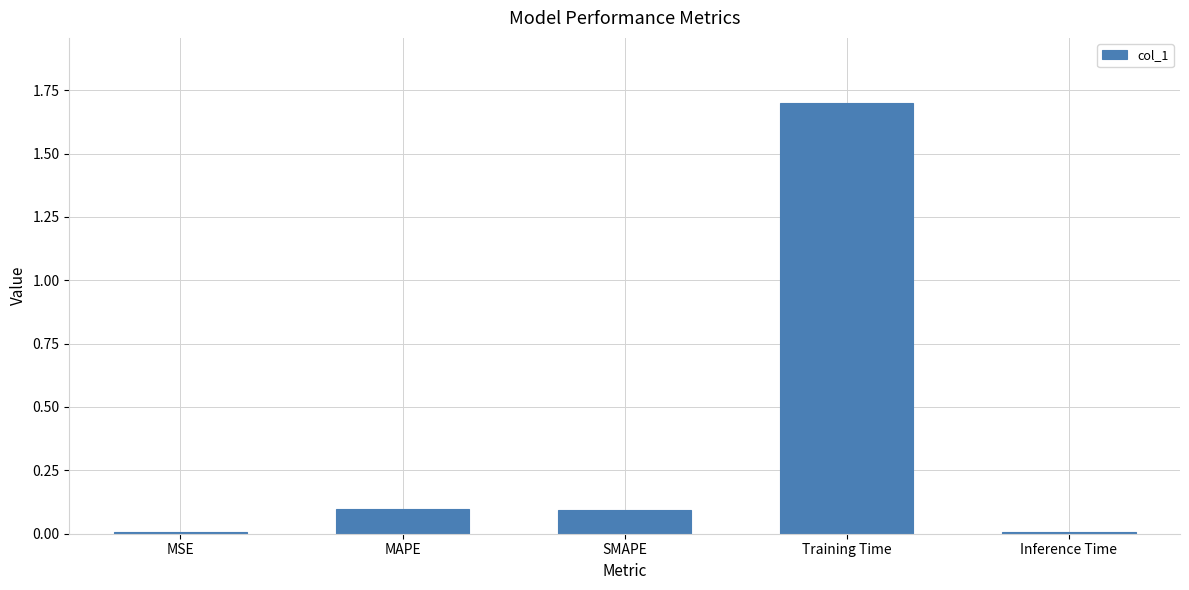

True or false: the data shows 1.7 at Training Time.

True